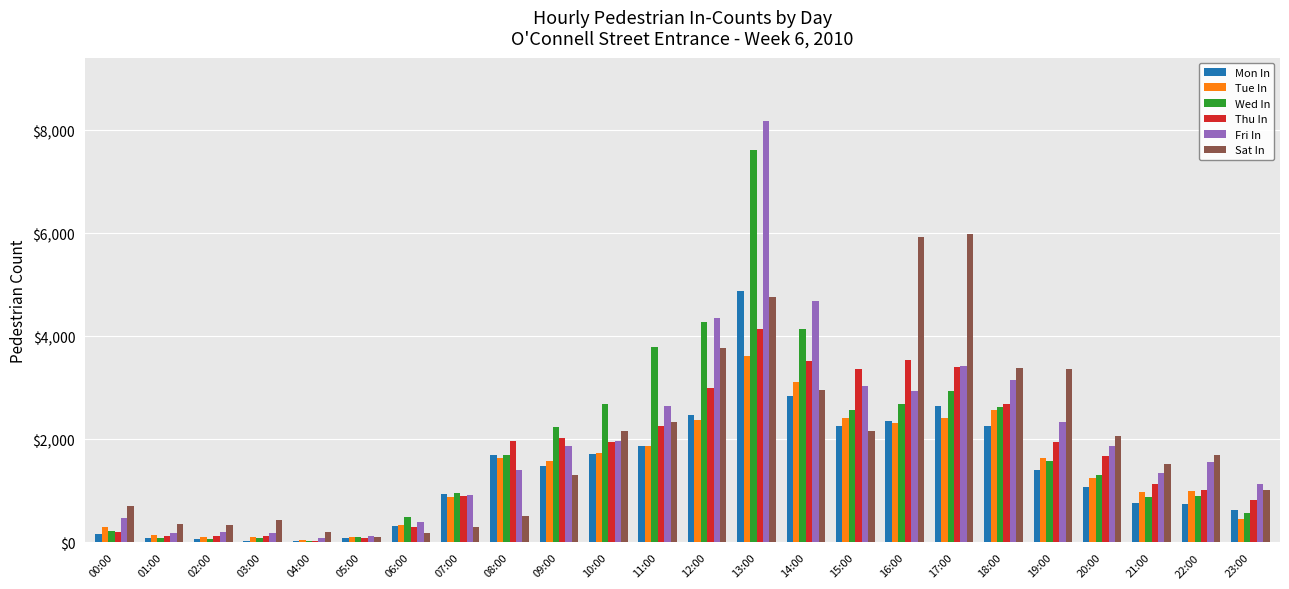

Are the bars horizontal?

No